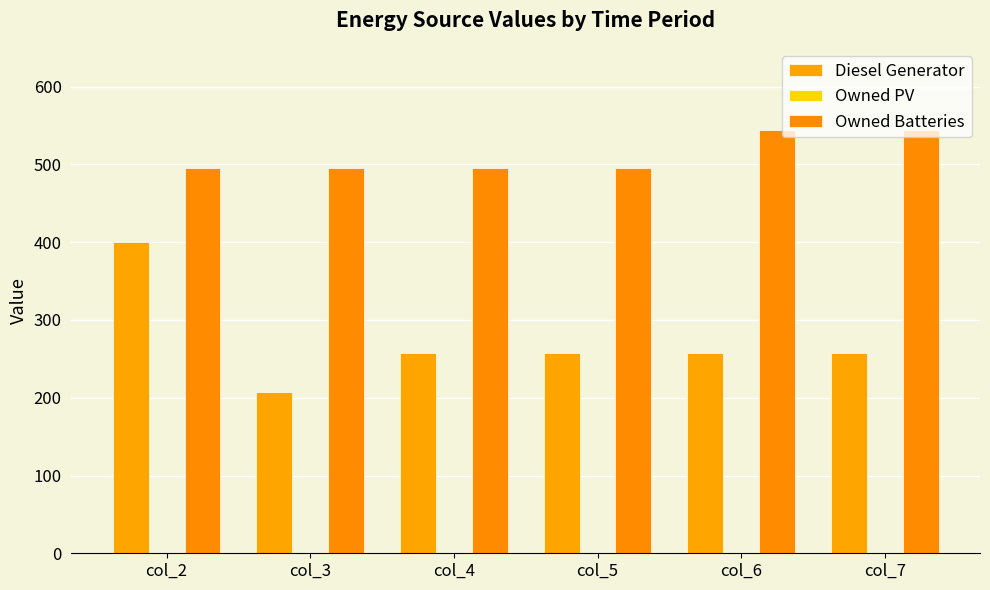

Count the number of categories in the chart.

6